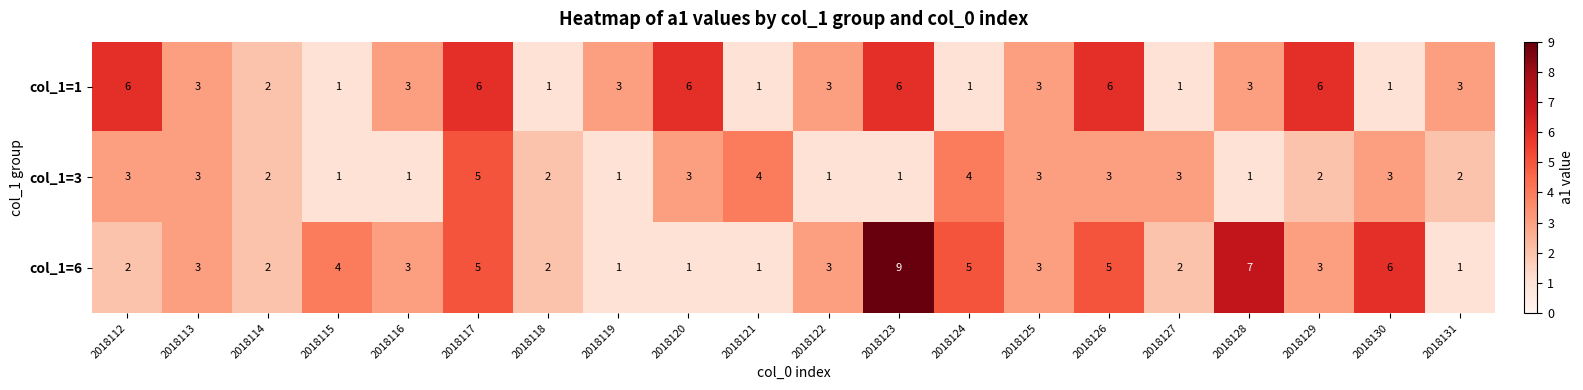

What is the difference between the second highest and minimum values in the col_1=6 series?

6